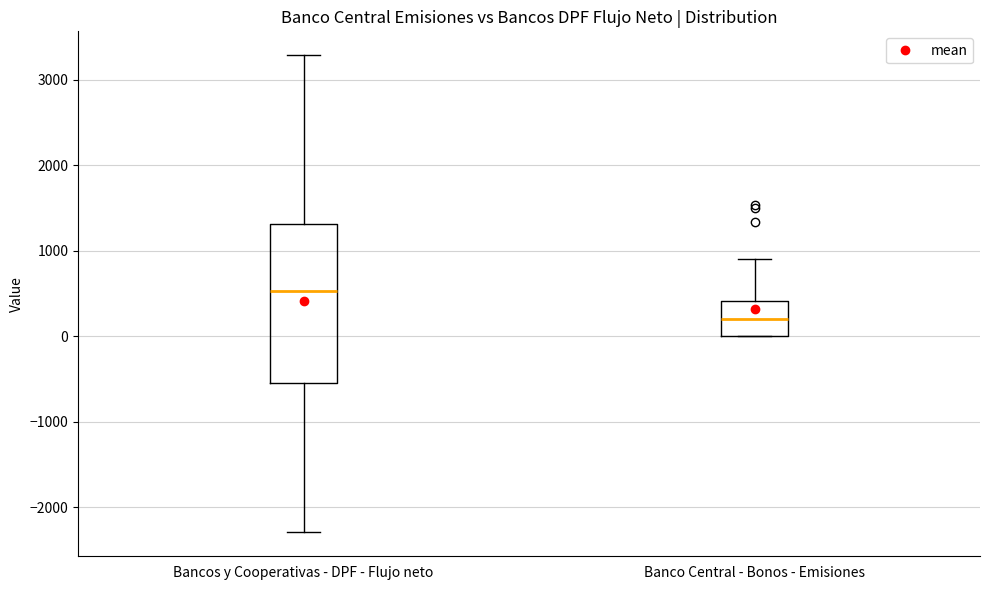

Reading left to right, read every box against the y-axis: the position of its median line, the range the box covers, and the ends of its whiskers. The values are not printed on the chart, so give them approximately, as read against the axis.

Bancos y Cooperativas - DPF - Flujo neto: median 500, box -600 to 1300, whiskers -2300 to 3300
Banco Central - Bonos - Emisiones: median 200, box 0 to 400, whiskers 0 to 900